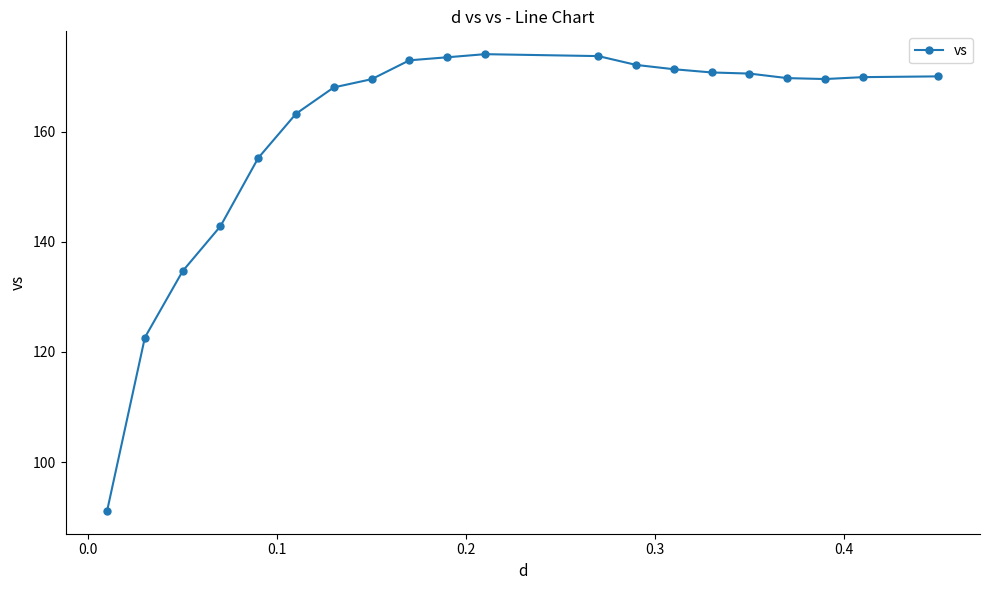

What is the maximum value shown in the chart?

174.0